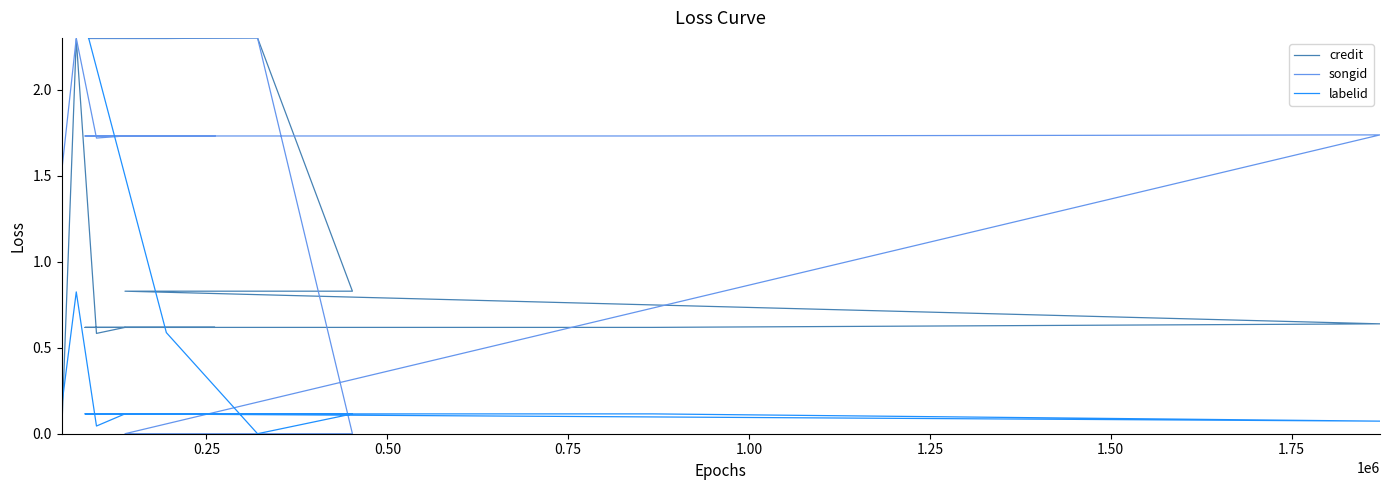

How many values in credit are above zero?

15